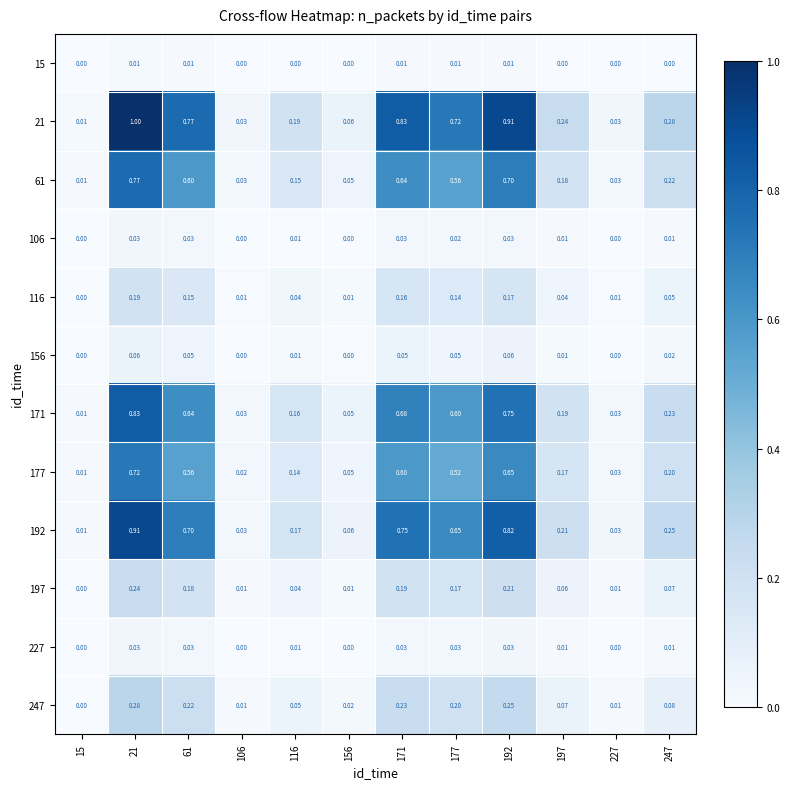

Is the value of 116 at 247 greater than the value of 156 at 15?

Yes